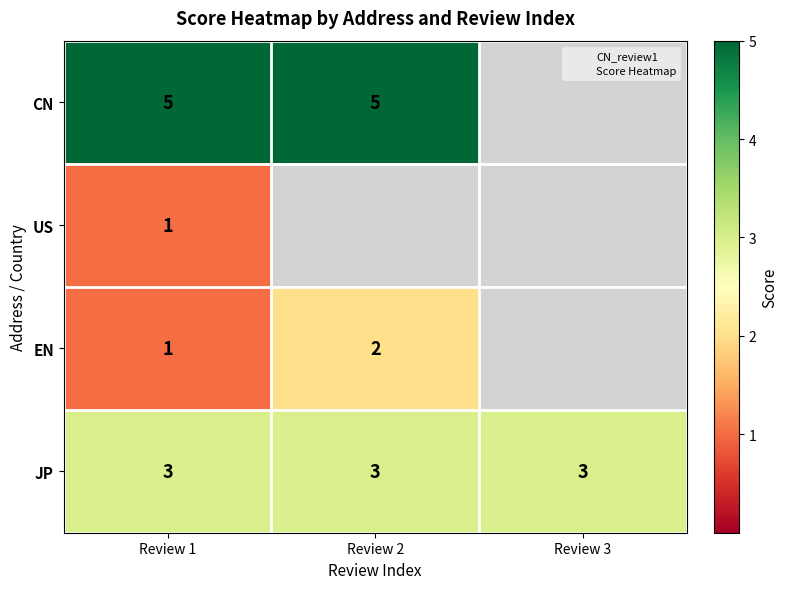

At how many categories does at least one series exceed 1?

3